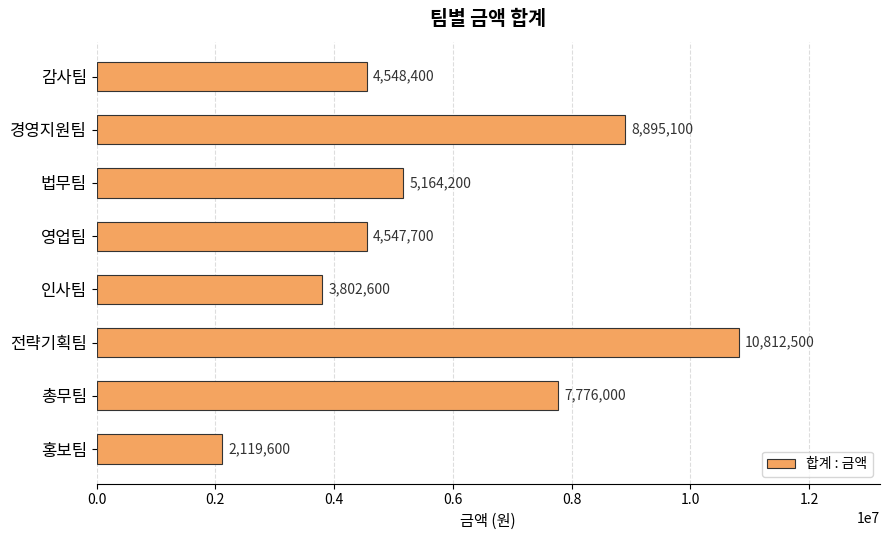

List the labels in order of value, largest first.

전략기획팀, 경영지원팀, 총무팀, 법무팀, 감사팀, 영업팀, 인사팀, 홍보팀